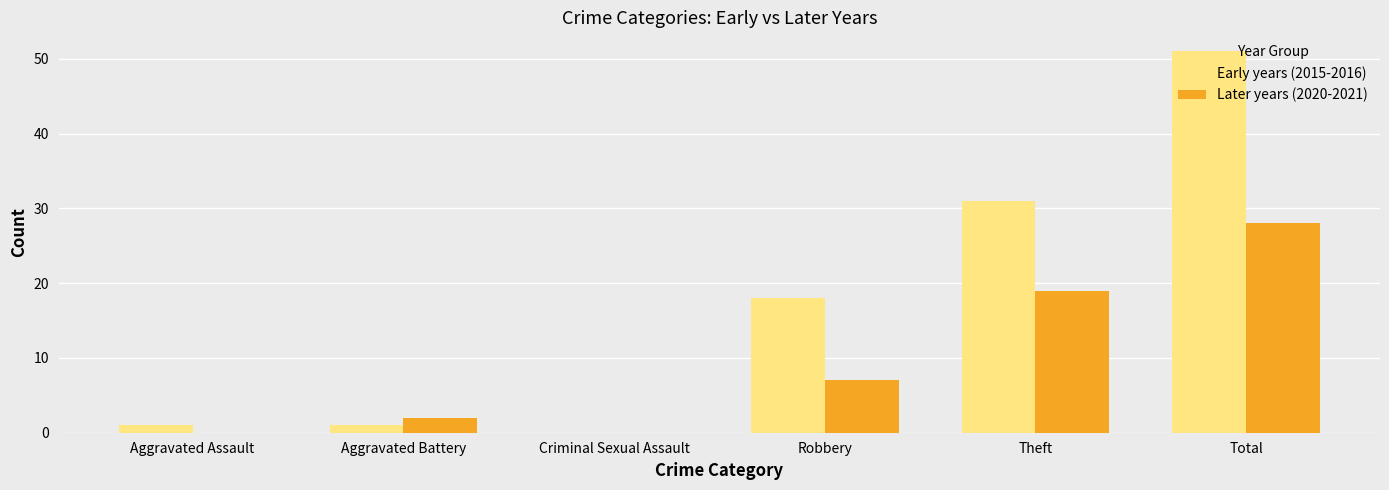

Which series changed the most between Aggravated Assault and Robbery?

Early years (2015-2016)